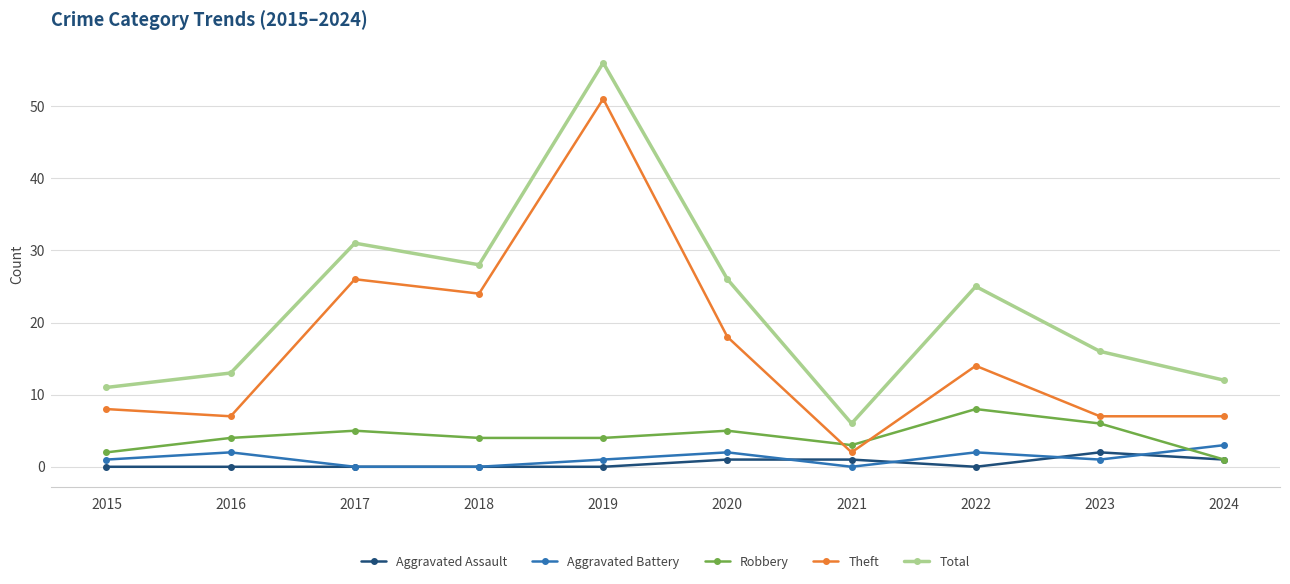

Reading left to right, what are all the values shown in this chart?

Aggravated Assault: 0	0	0	0	0	1	1	0	2	1
Aggravated Battery: 1	2	0	0	1	2	0	2	1	3
Robbery: 2	4	5	4	4	5	3	8	6	1
Theft: 8	7	26	24	51	18	2	14	7	7
Total: 11	13	31	28	56	26	6	25	16	12